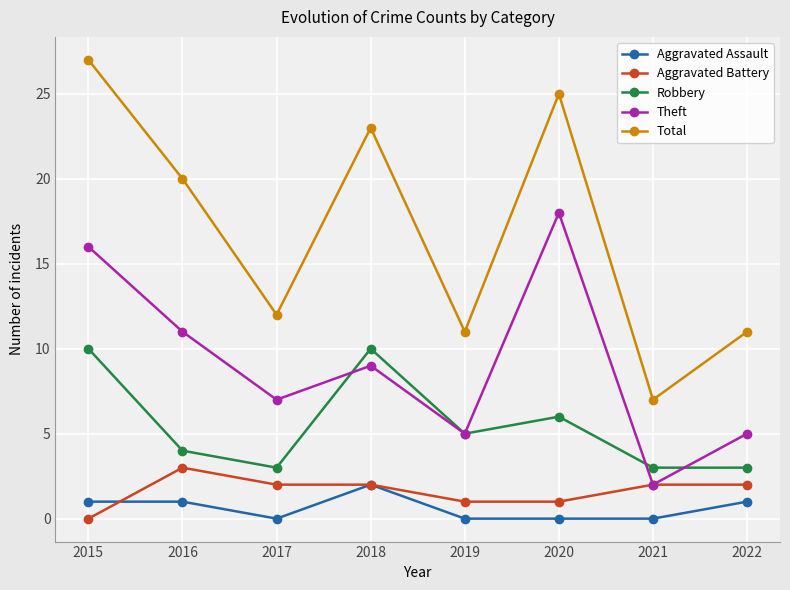

At which label does Total reach its peak?

2015